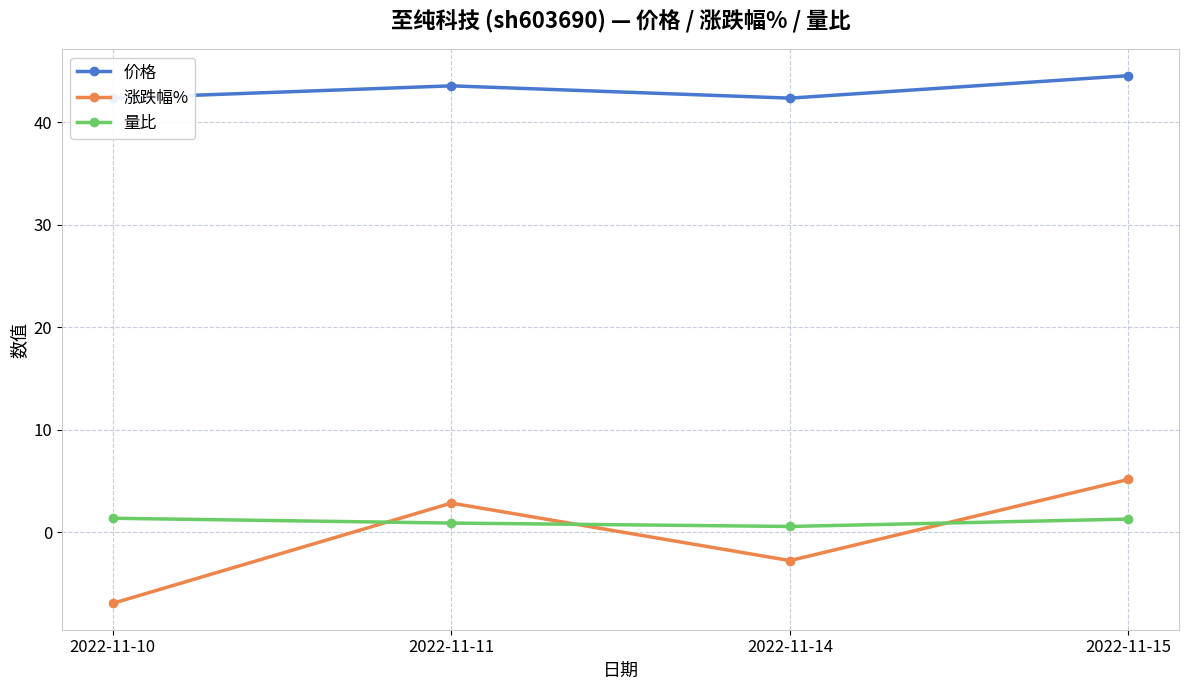

At how many categories does at least one series exceed 7?

4